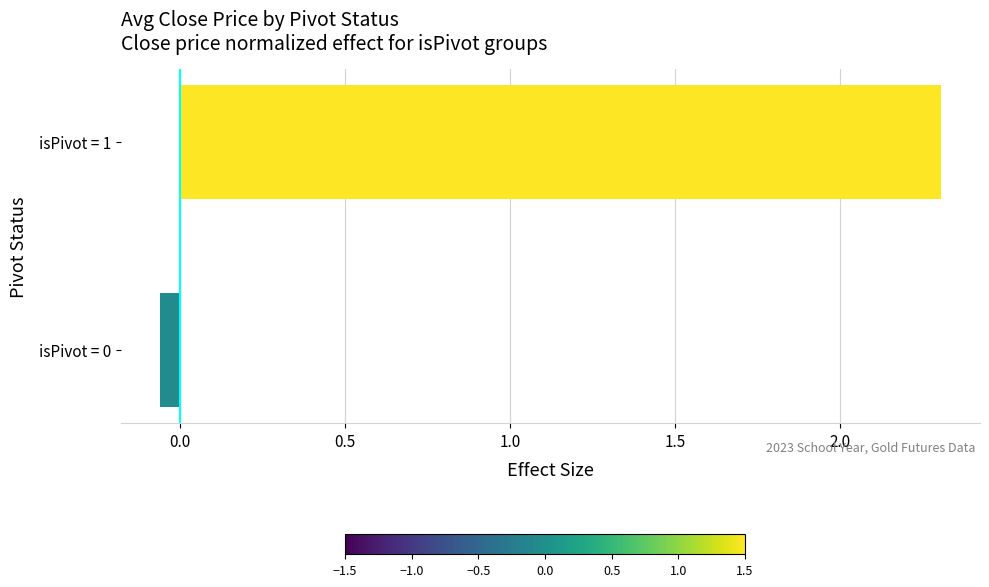

Rank the categories by value from highest to lowest.

isPivot = 1, isPivot = 0